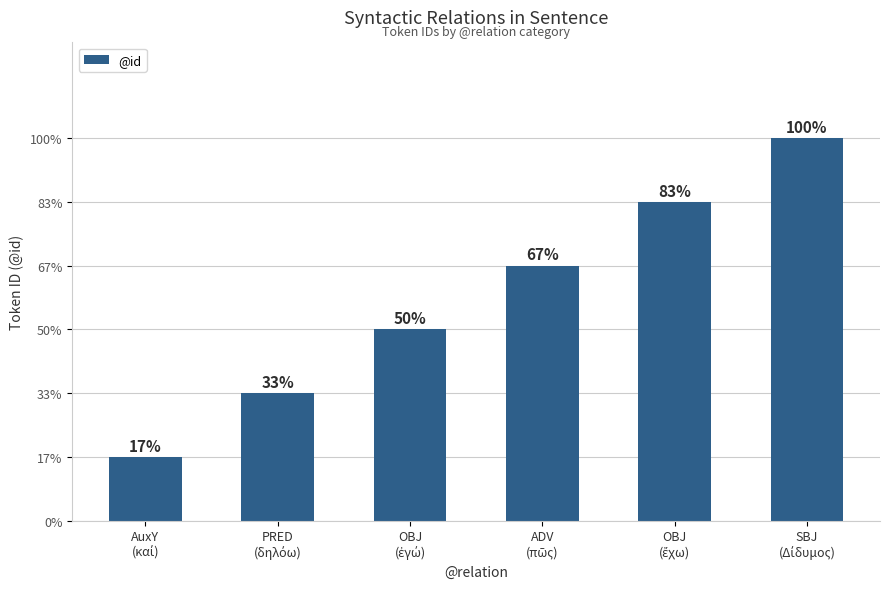

What value does the data have at SBJ
(Δίδυμος)?

6